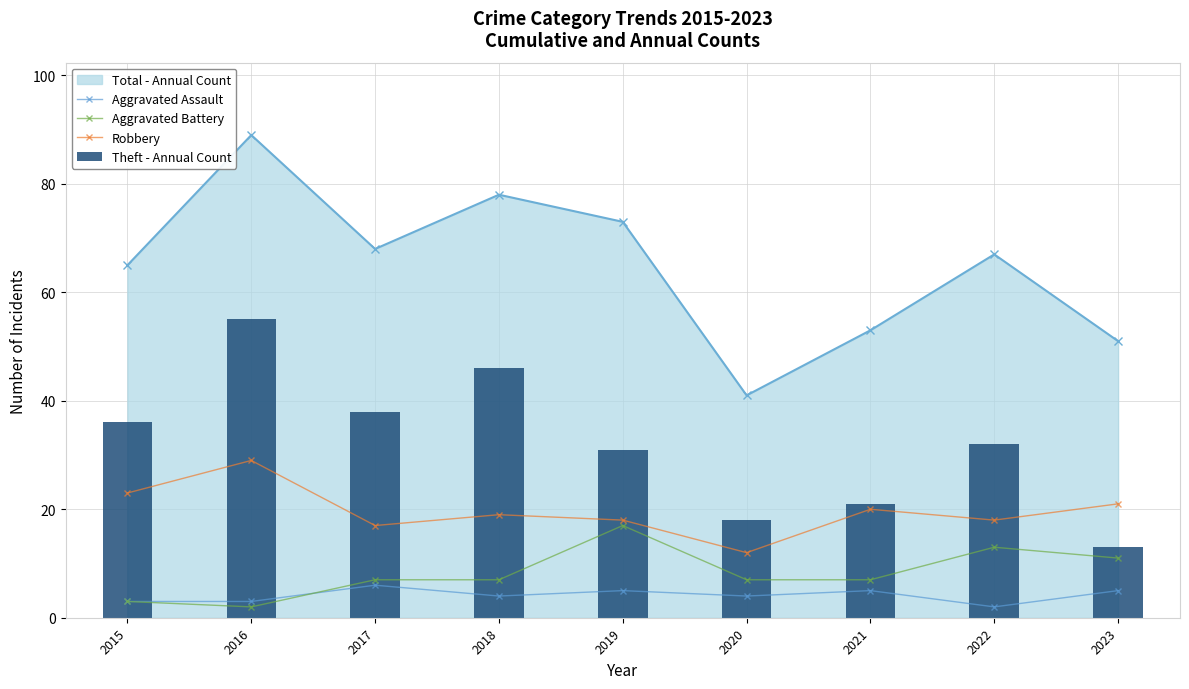

What is the value of the Robbery bar at the 1st from the left?

23